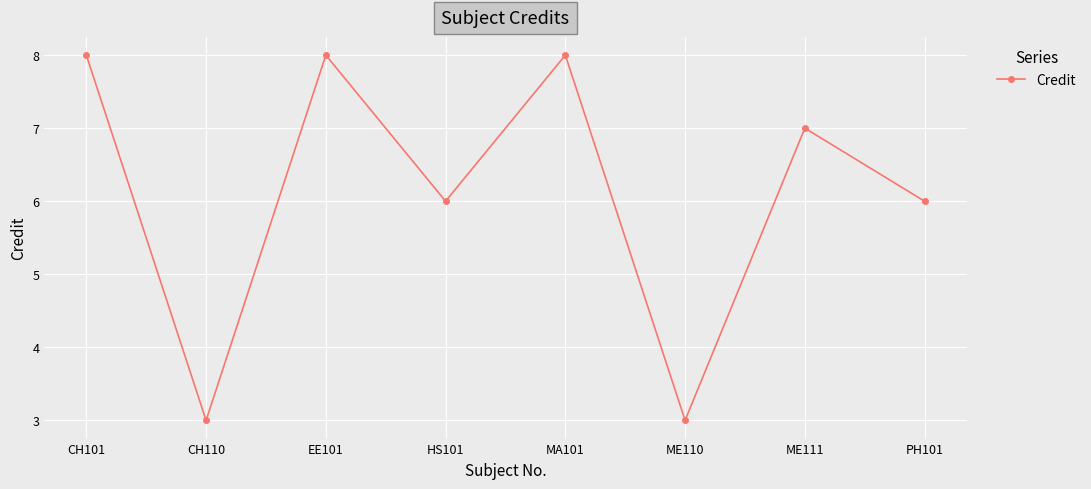

Between MA101 and HS101, which is larger?

MA101